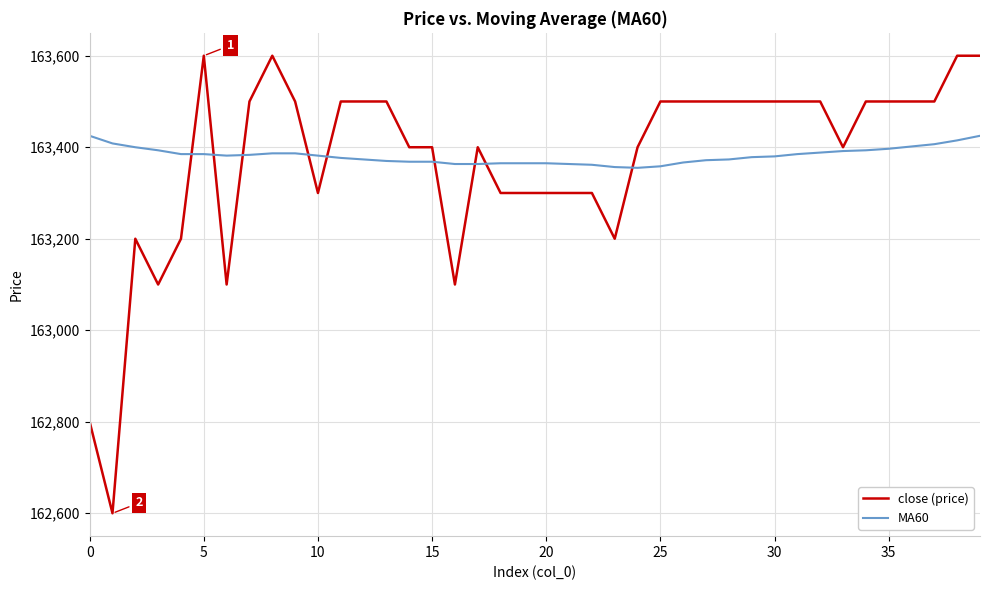

Rank the series by their maximum value, from highest to lowest.

close (price), MA60